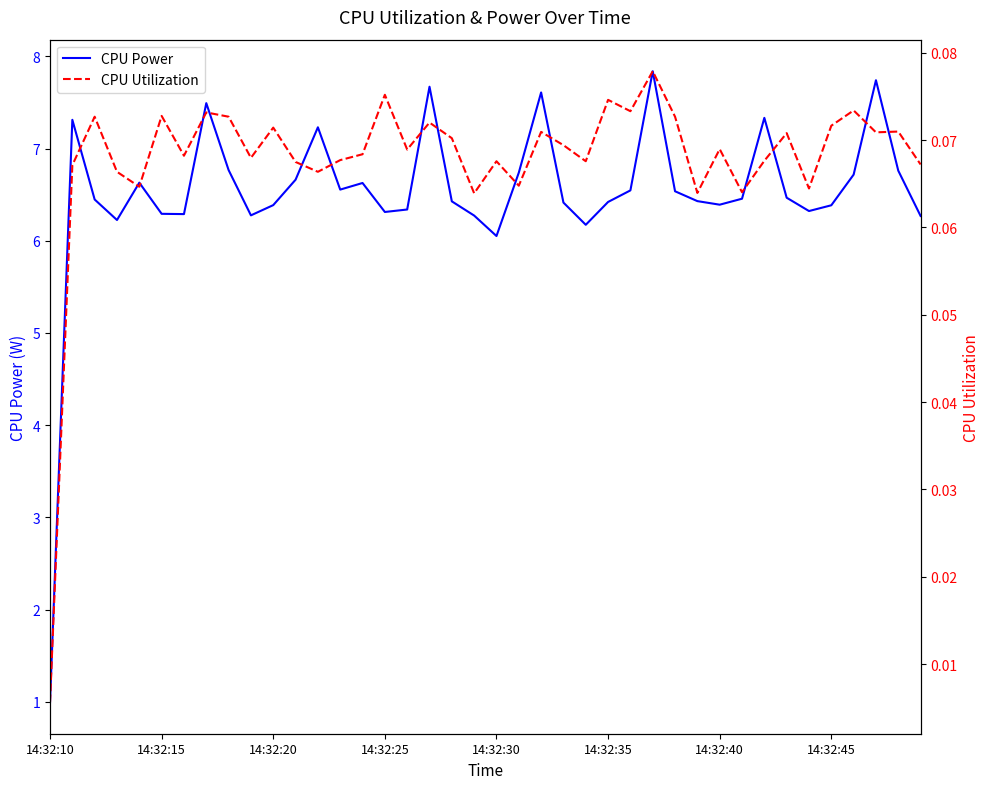

True or false: CPU Power and CPU Utilization cross at least once.

False